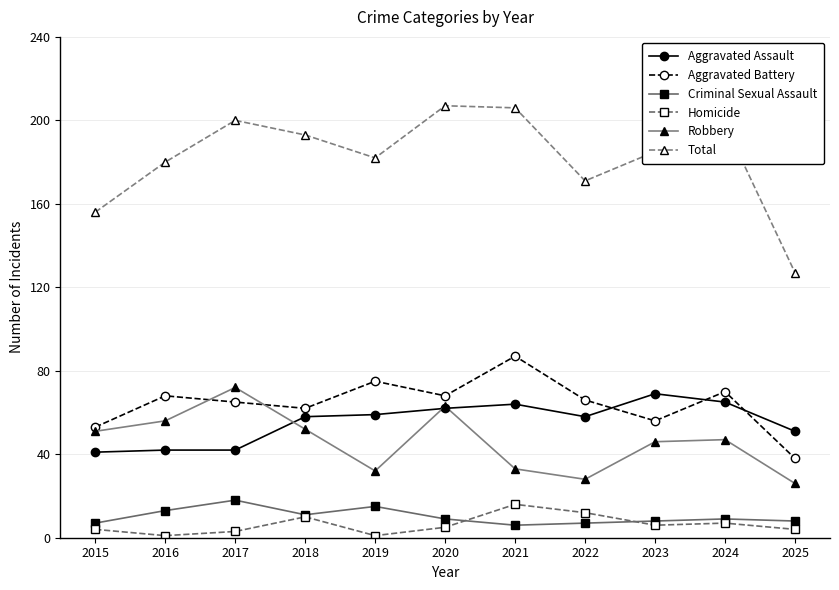

How many lines are shown in the chart?

6